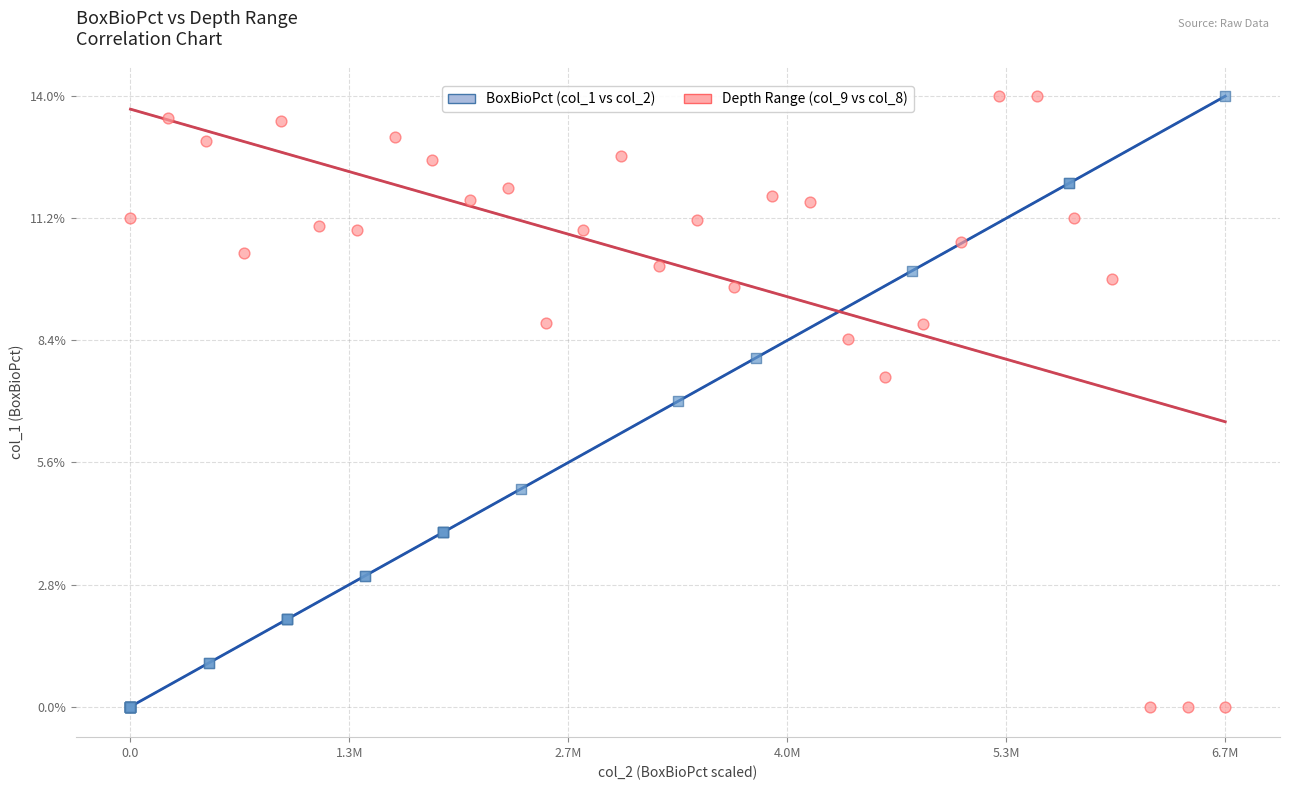

What are all the series names shown in the legend?

BoxBioPct (col_1 vs col_2), Depth Range (col_9 vs col_8)